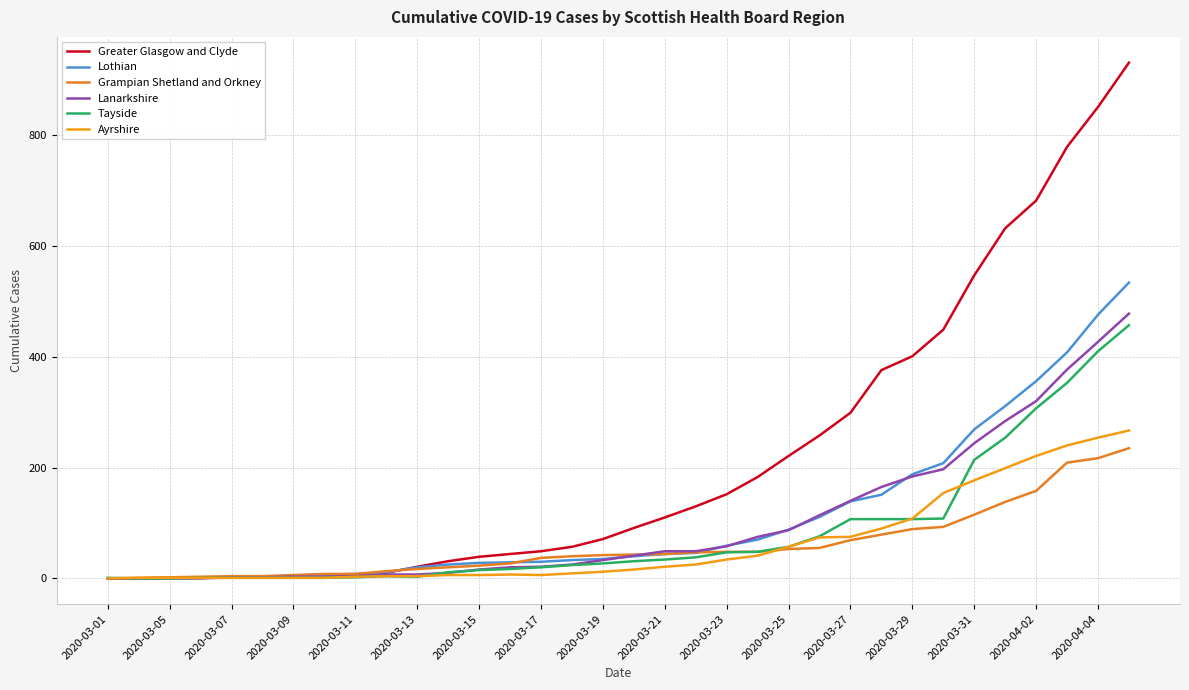

How many lines are shown in the chart?

6